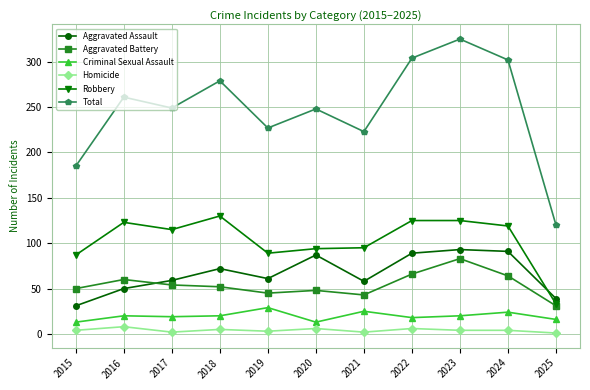

What is the difference between the maximum and second lowest values in the Robbery series?

43